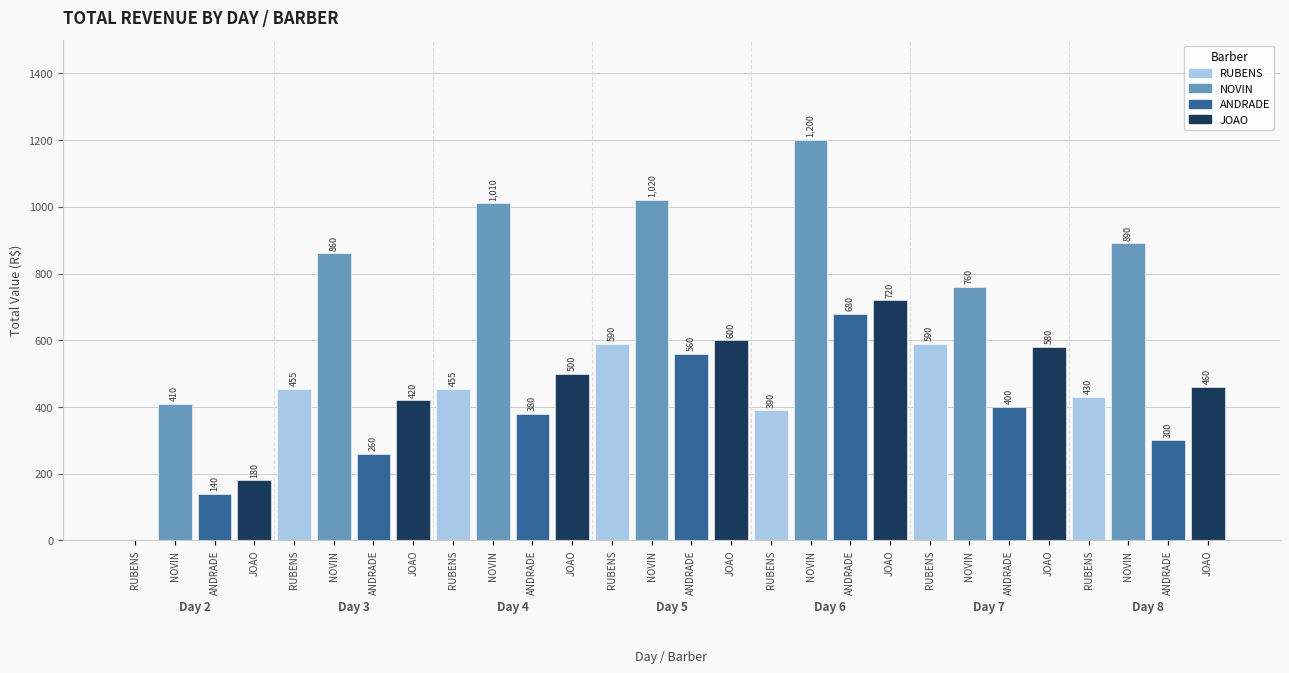

At which label is NOVIN closest to 600?

7